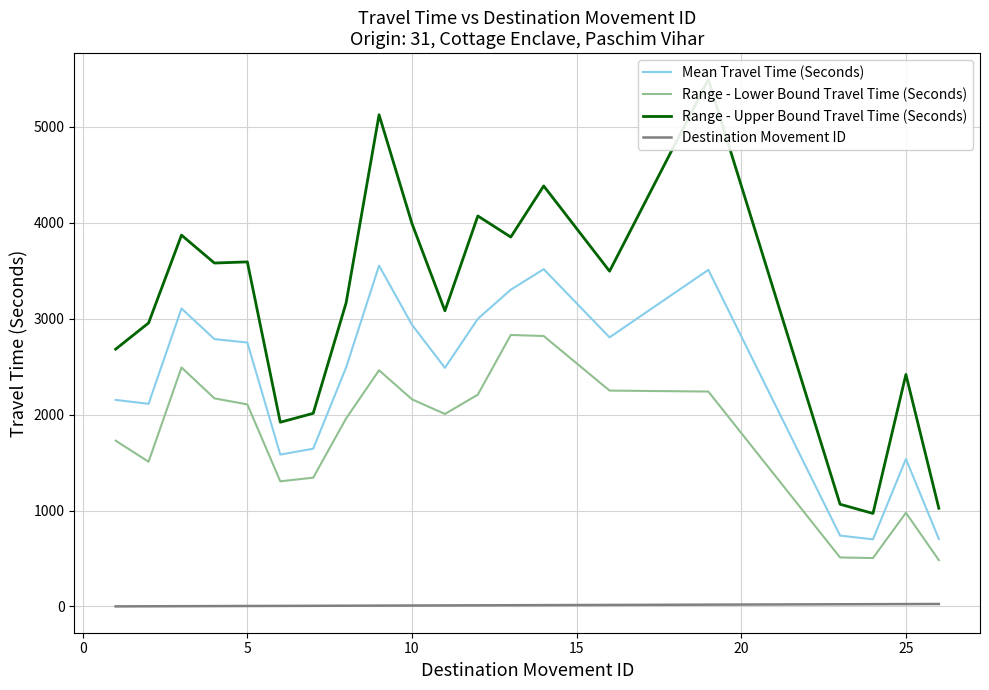

True or false: Mean Travel Time (Seconds) and Destination Movement ID intersect in this chart.

False